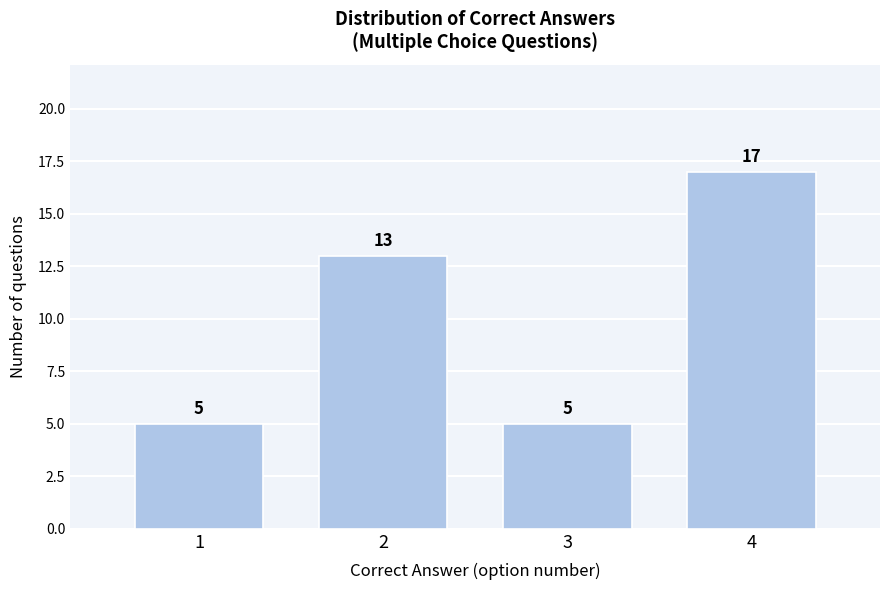

Reading left to right, list all the values displayed in this chart.

1=5	2=13	3=5	4=17